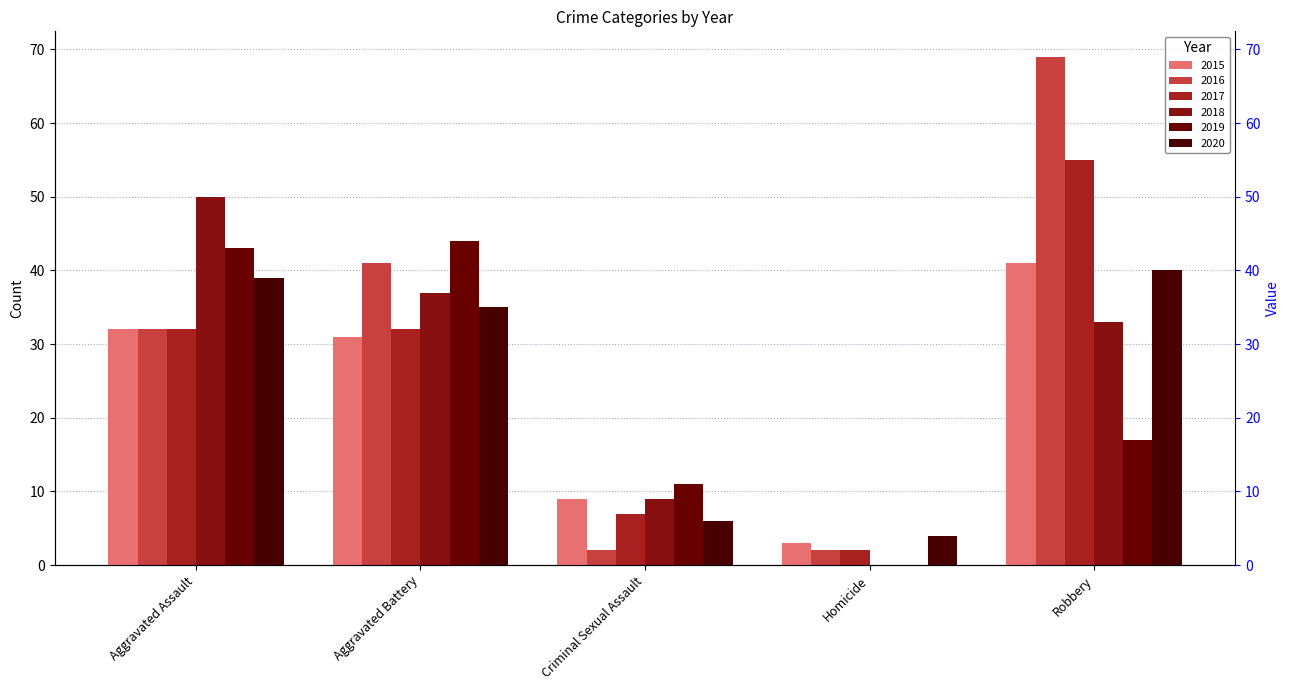

At which label is 2016 closest to 35?

Aggravated Assault